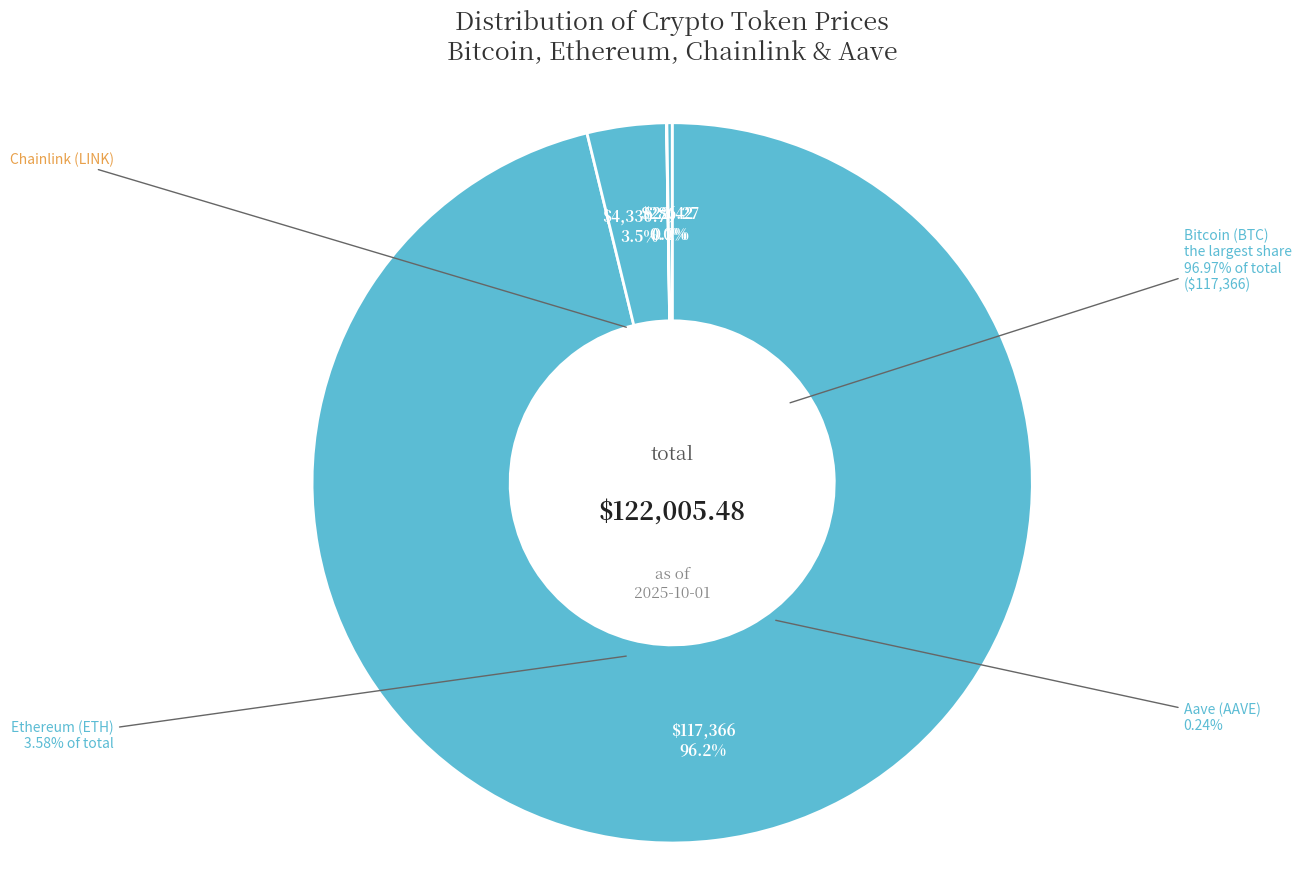

Which category has the smallest portion of the pie?

Chainlink